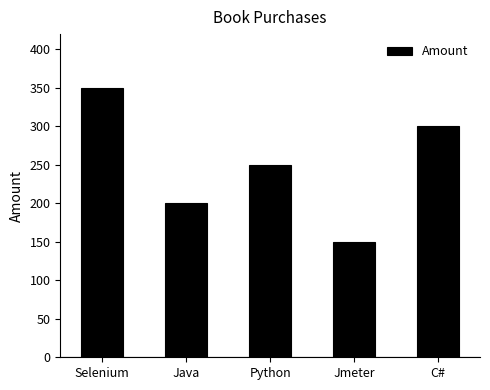

Rank the categories by value from lowest to highest.

Jmeter, Java, Python, C#, Selenium